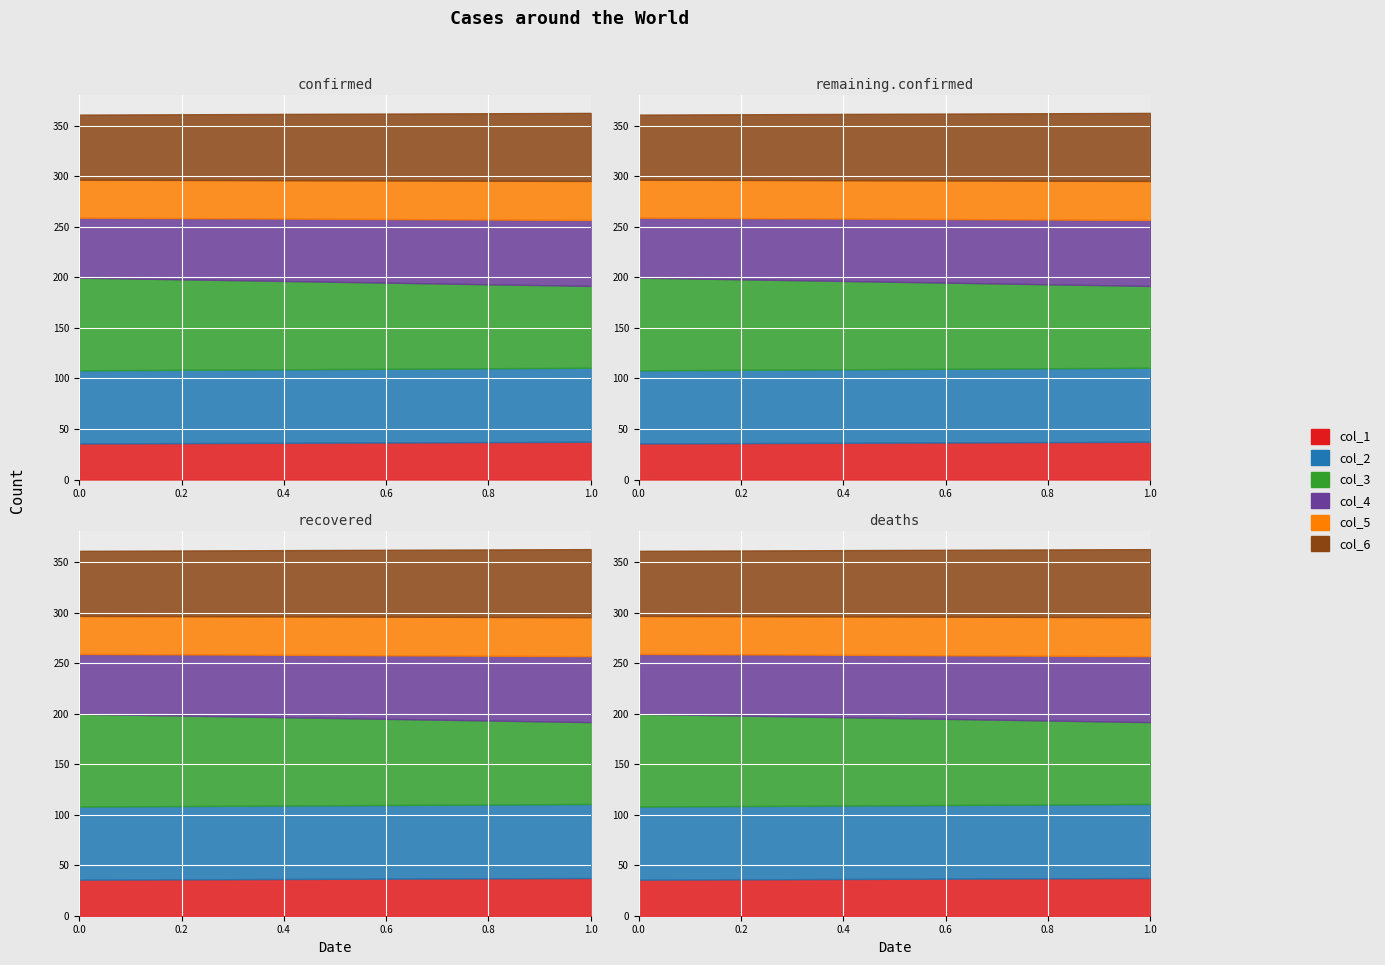

The value of col_3 at 1 is 142.1. True or false?

False